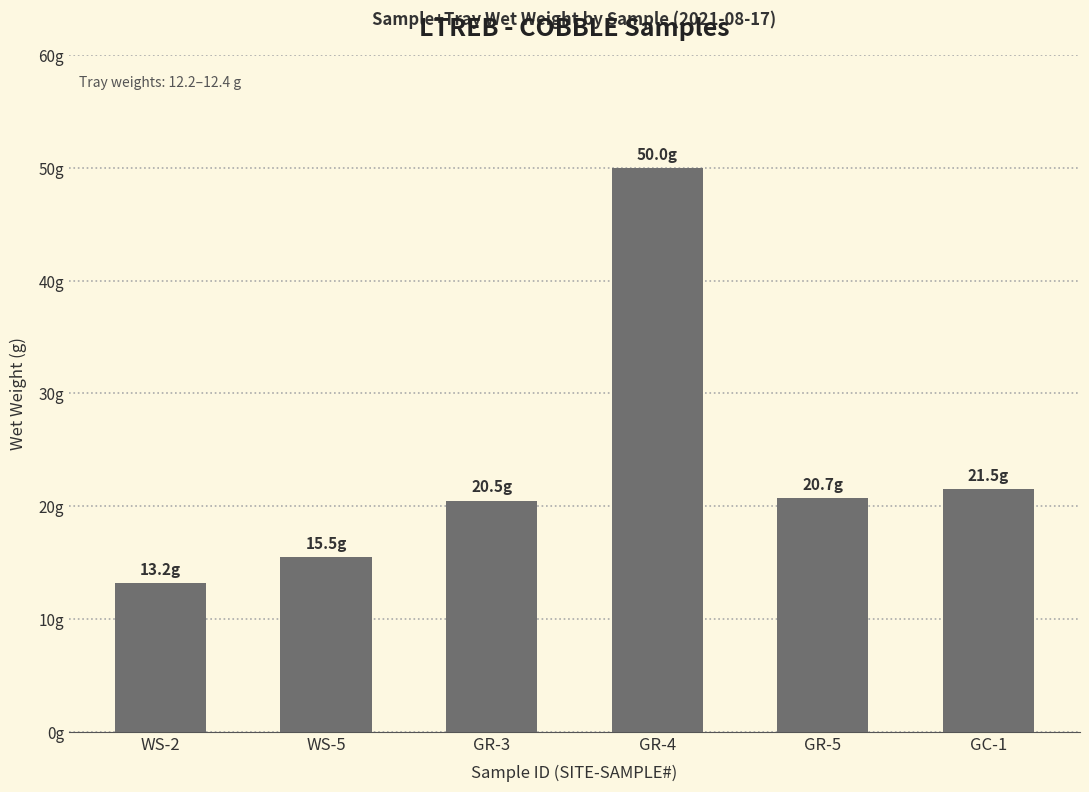

Are the bars horizontal?

No